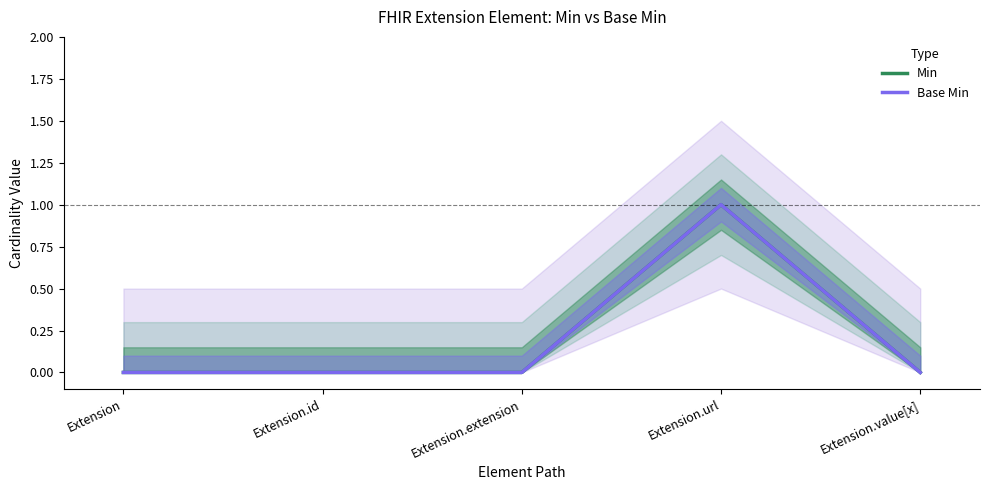

Where is the first local maximum for Min?

Extension.url